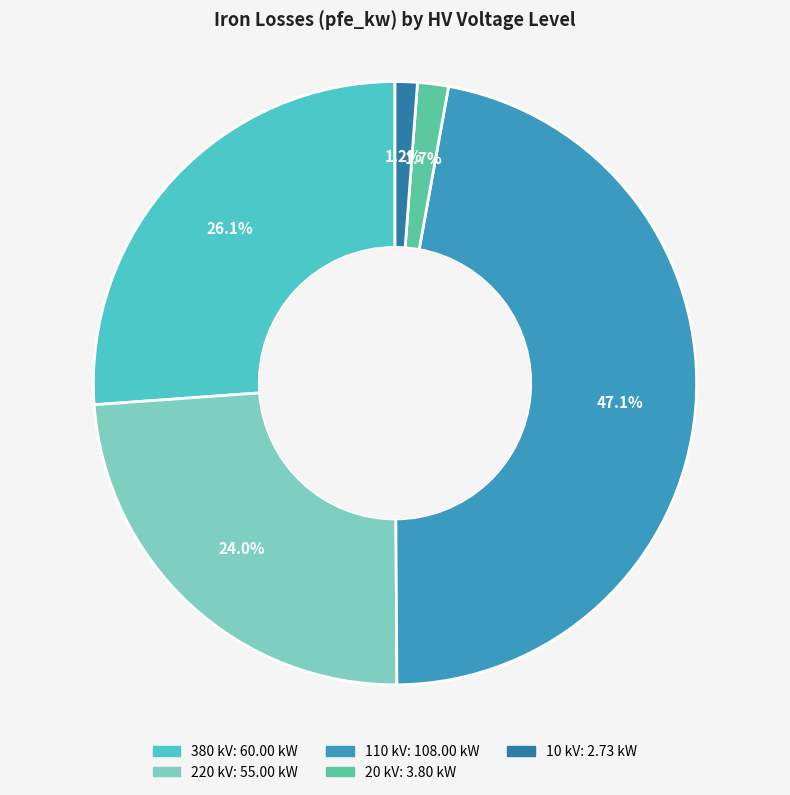

How many segments does this pie chart have?

5